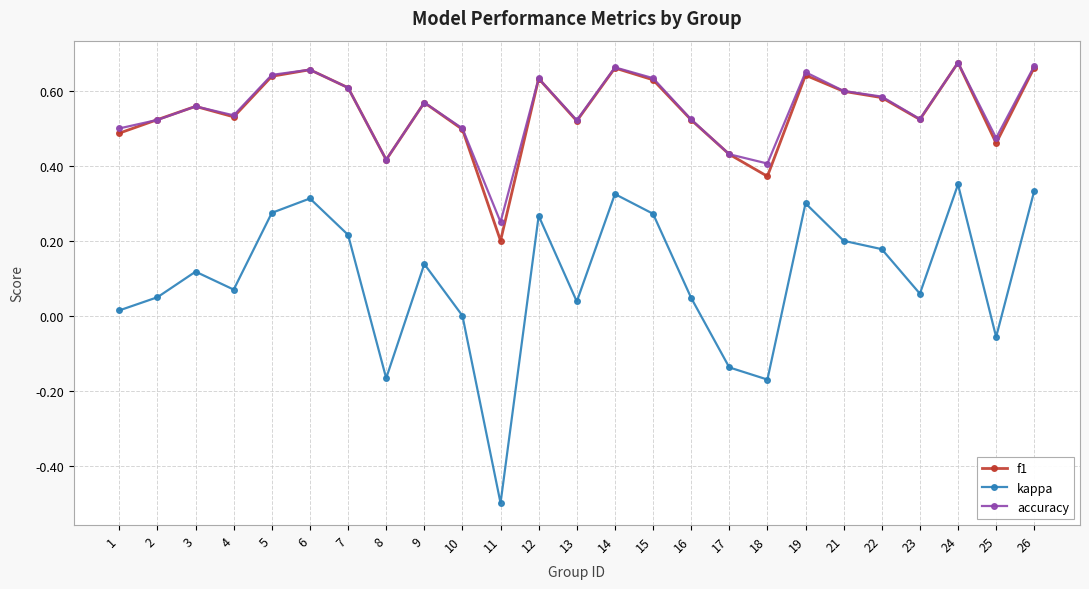

Which series changed the most between 12 and 24?

kappa